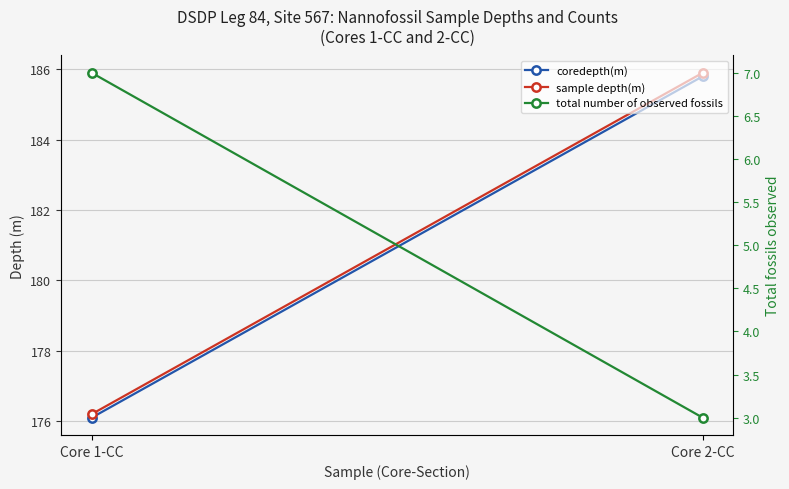

Which series has the widest spread of values?

coredepth(m)